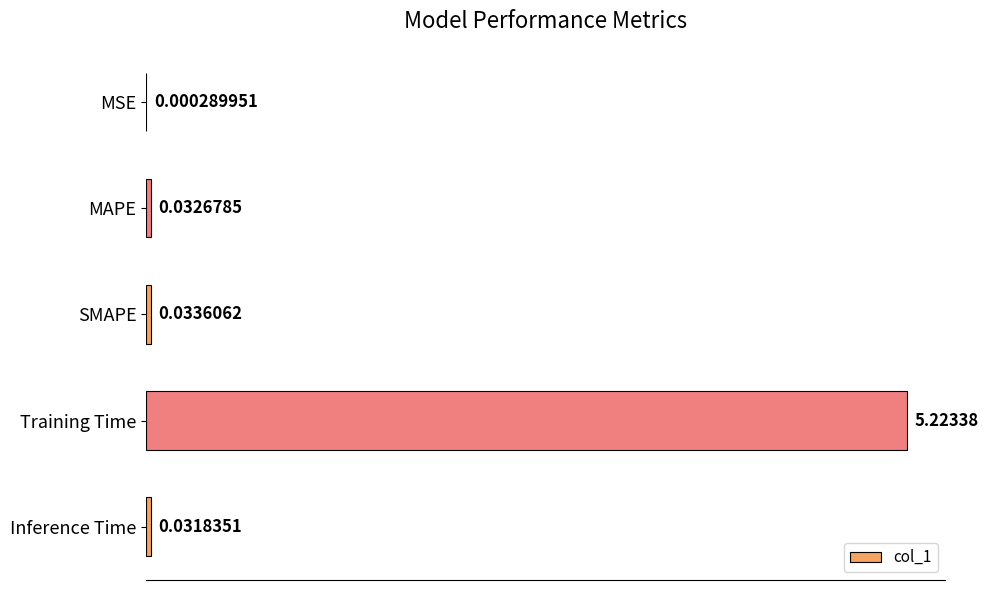

At which label is the value closest to 2?

SMAPE